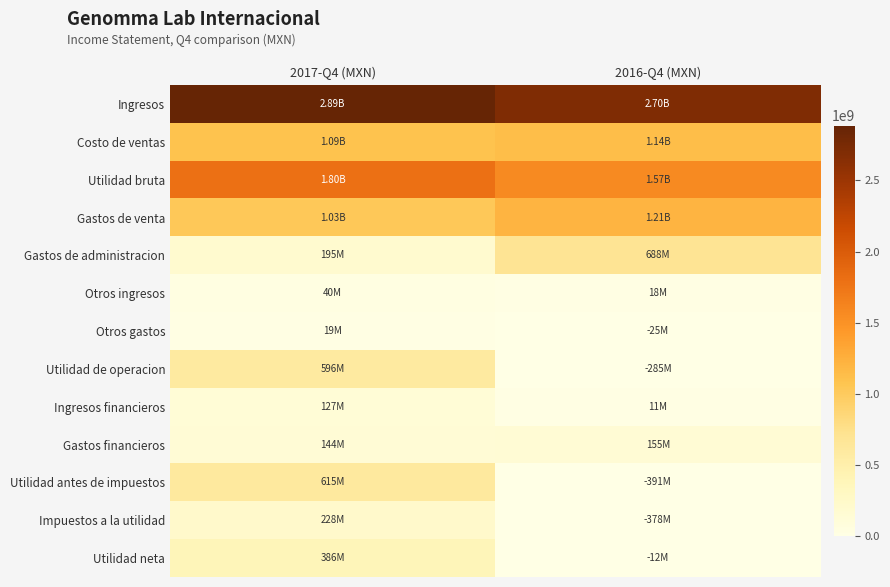

How many data points does each series have?

2